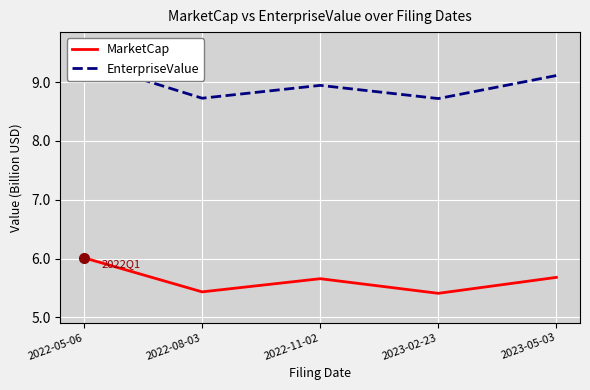

What is the total value across all series at 2022-05-06?

15.4